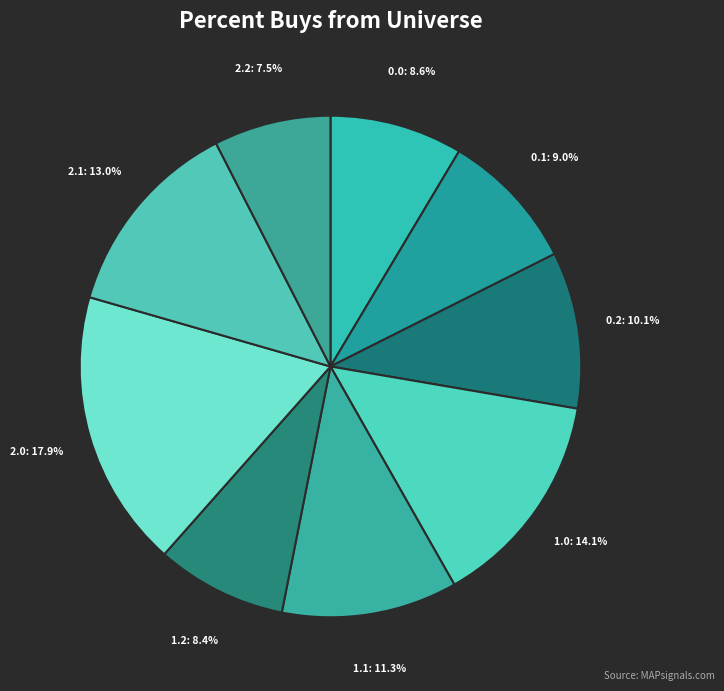

To the nearest percent, what percentage of the pie is 2.0?

18%